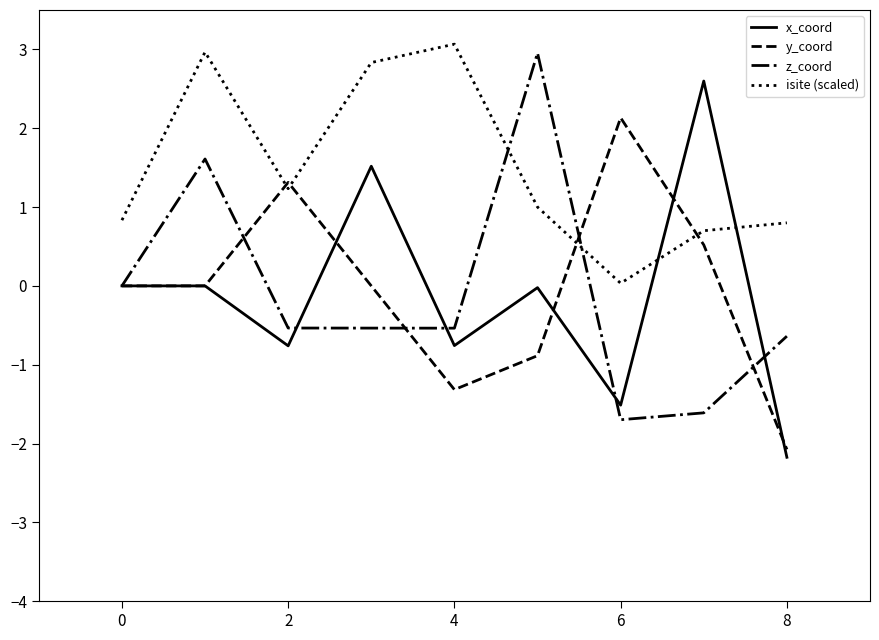

Does the chart have visible grid lines?

No